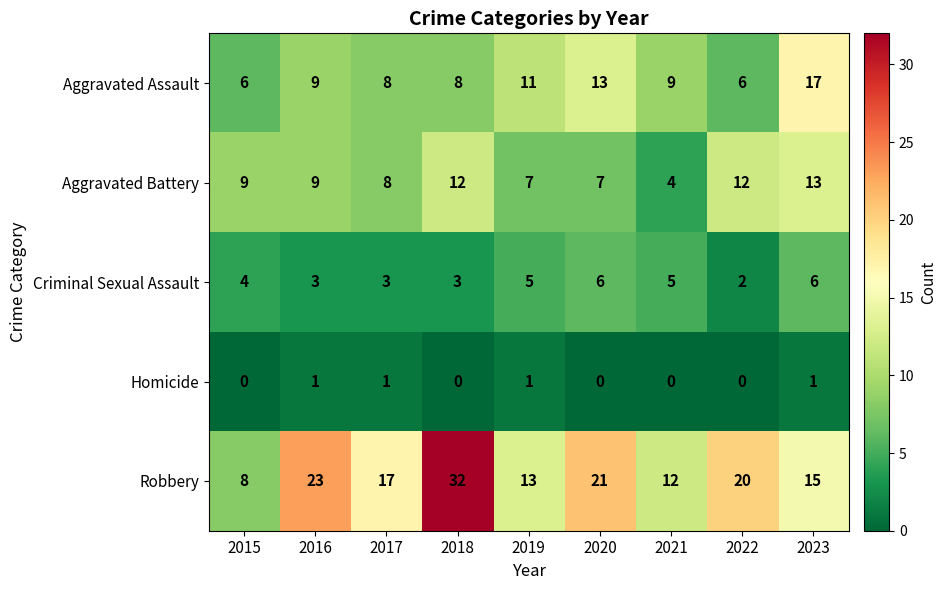

What is the total value across all series at 2015?

27